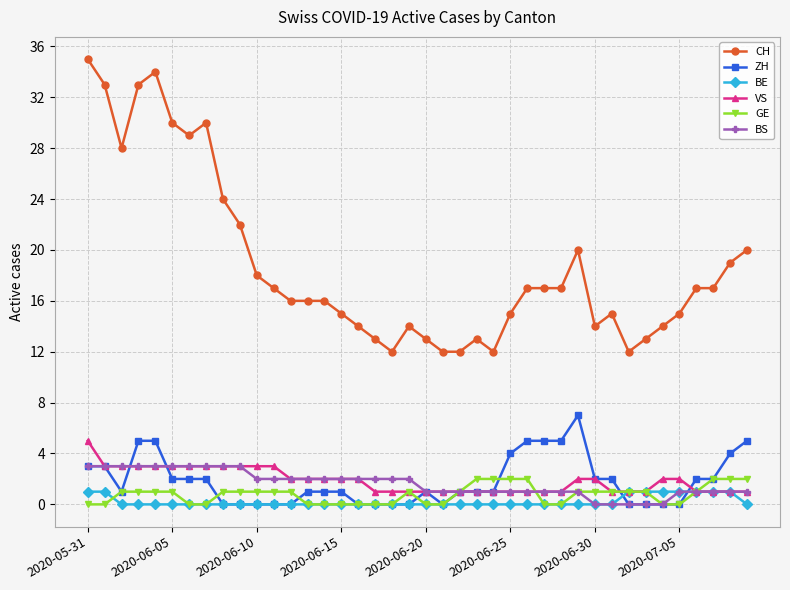

What is the difference between the maximum and minimum values in the BS series?

3